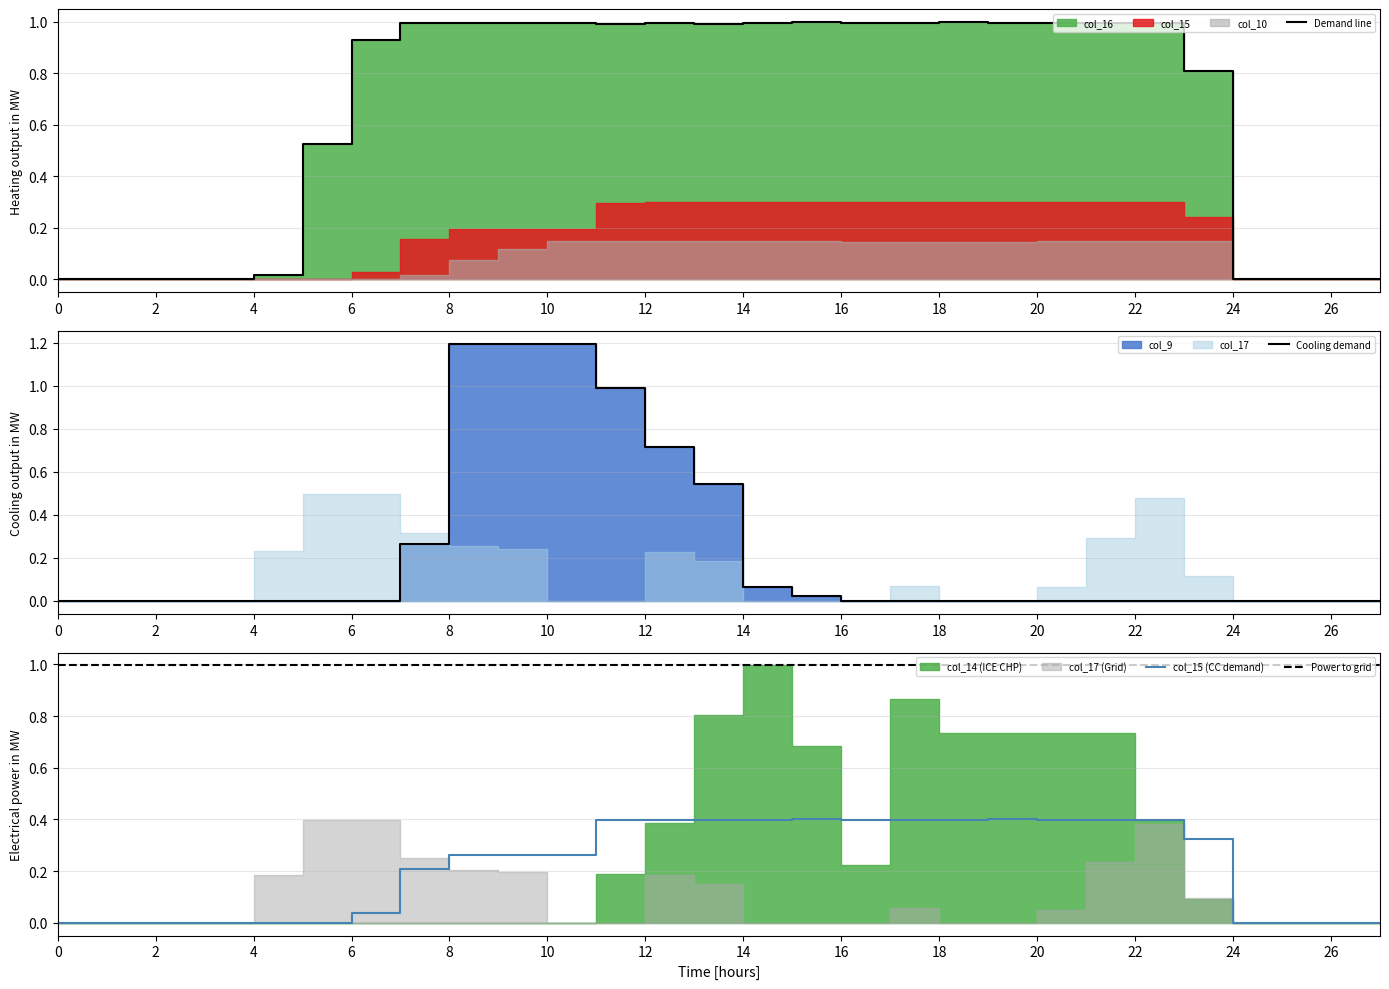

The value of col_9 at 20 is 0.0. True or false?

True